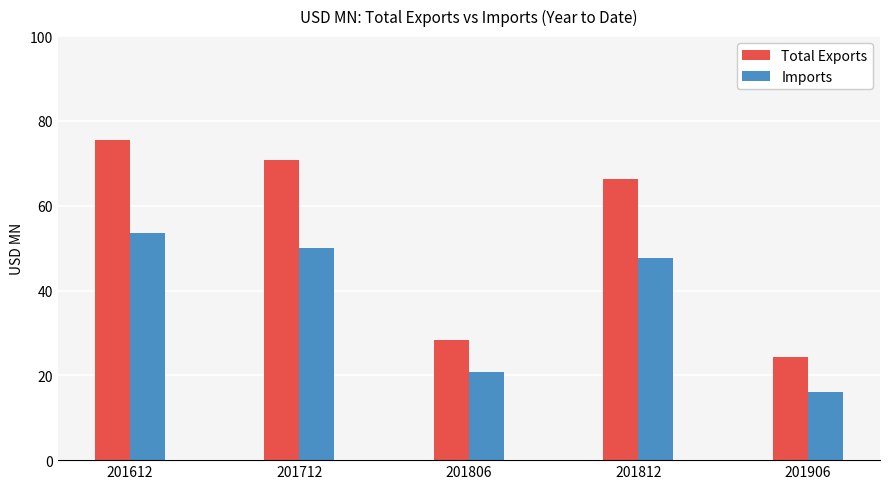

At which category is the sum across all series the highest?

201612